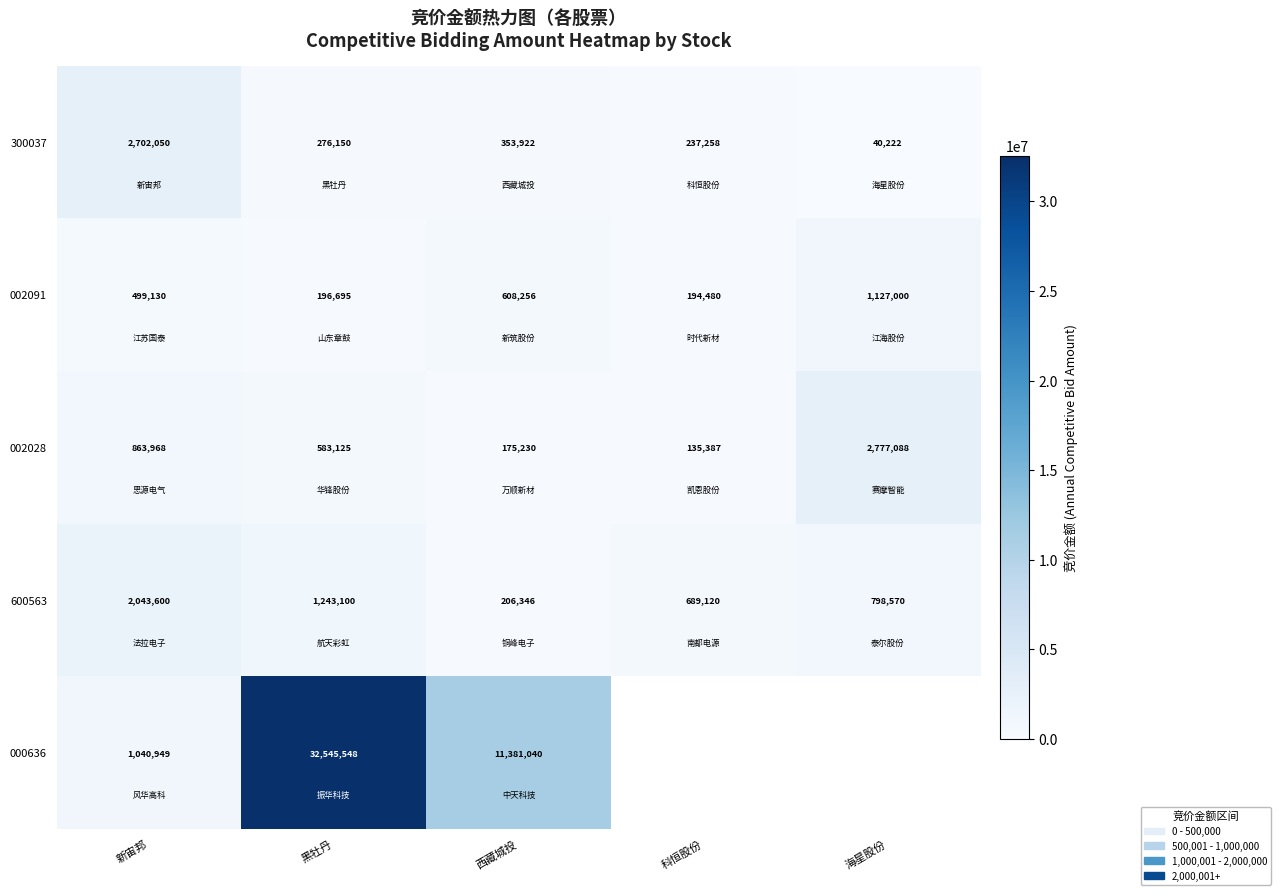

What is the difference between the second highest and minimum values in the 300037 series?

313700